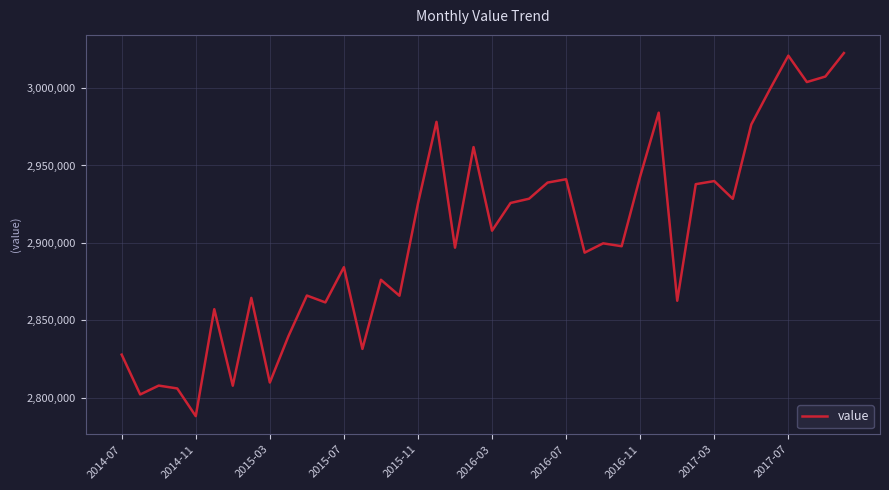

Is this an area chart (filled region under the line)?

No